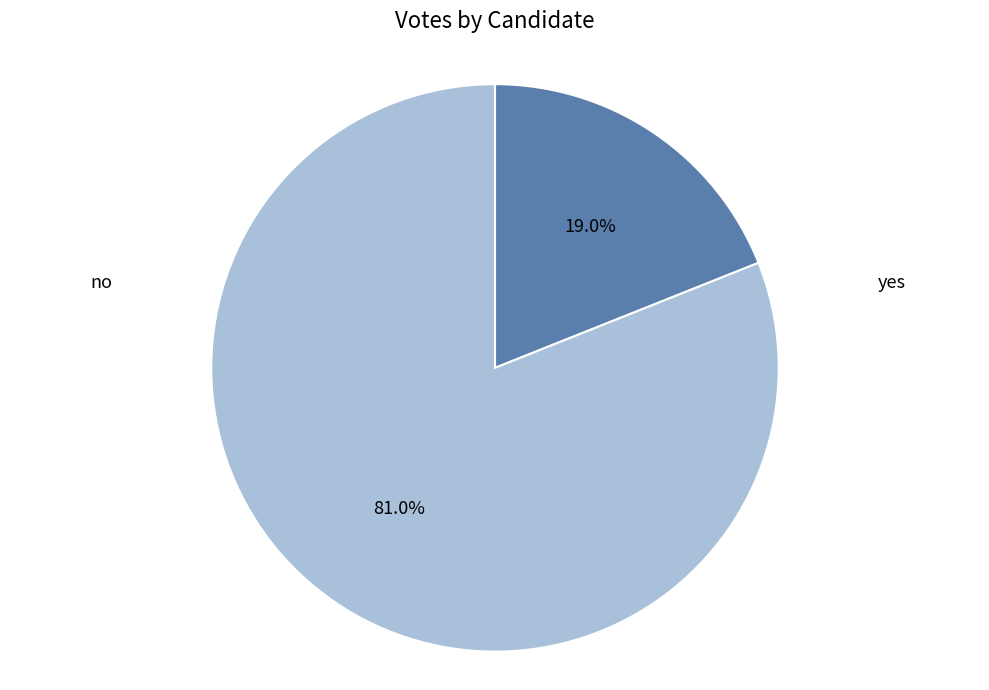

What is the total percentage of no and yes?

100.0%